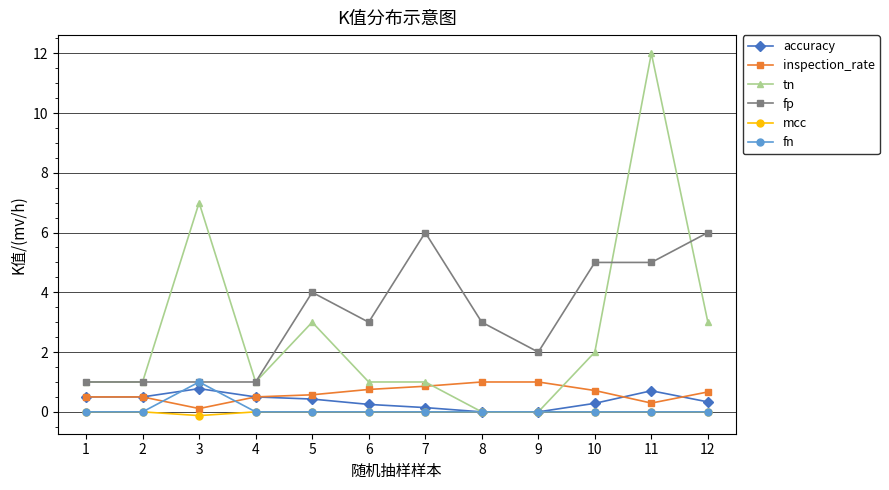

What is the maximum value shown in the chart?

12.0